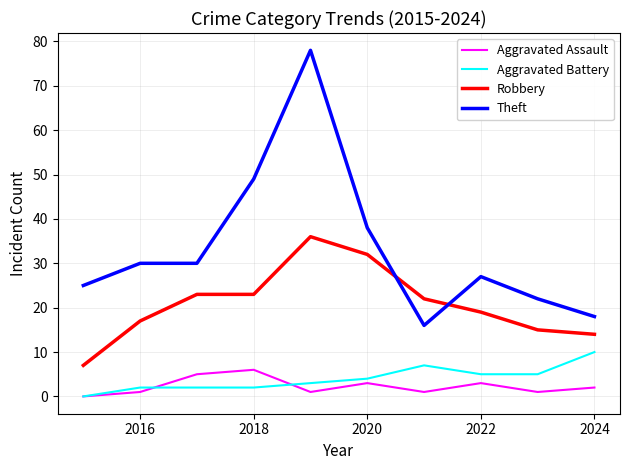

Rank the series by their maximum value, from lowest to highest.

Aggravated Assault, Aggravated Battery, Robbery, Theft